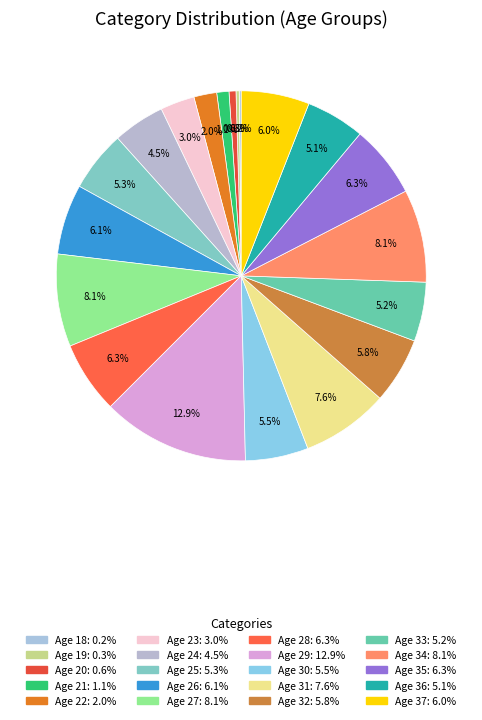

Which category has the biggest portion of the pie?

29